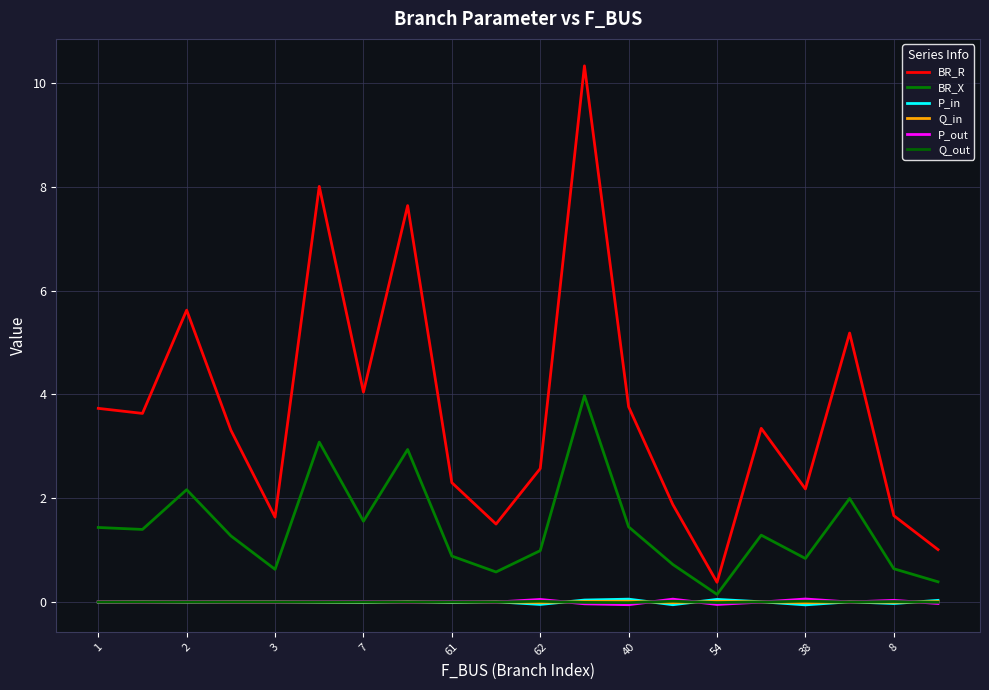

Is this an area chart (filled region under the line)?

No